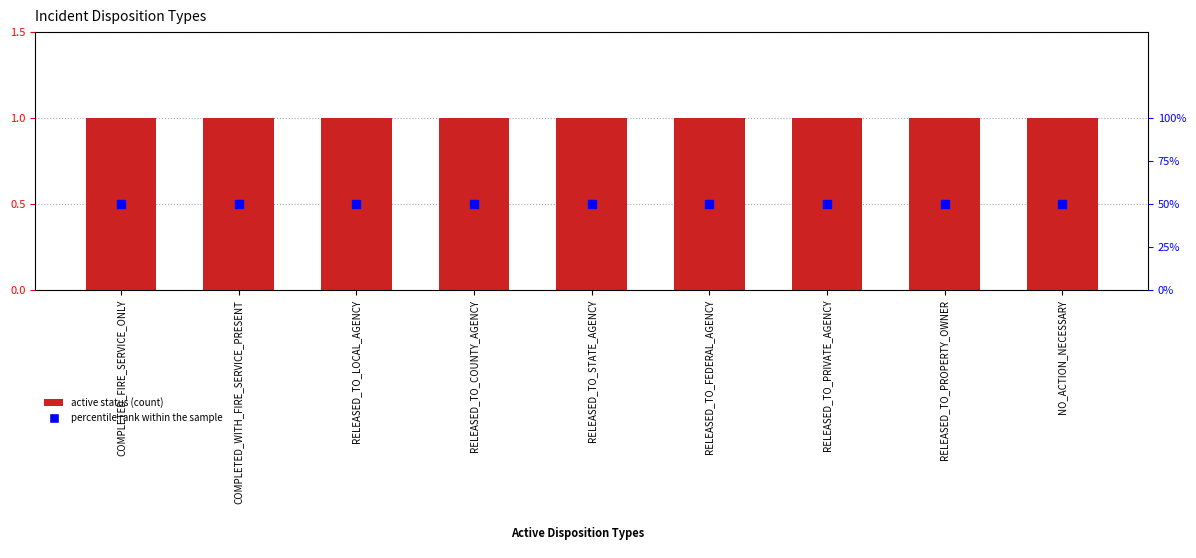

At how many categories does at least one series exceed 11?

9